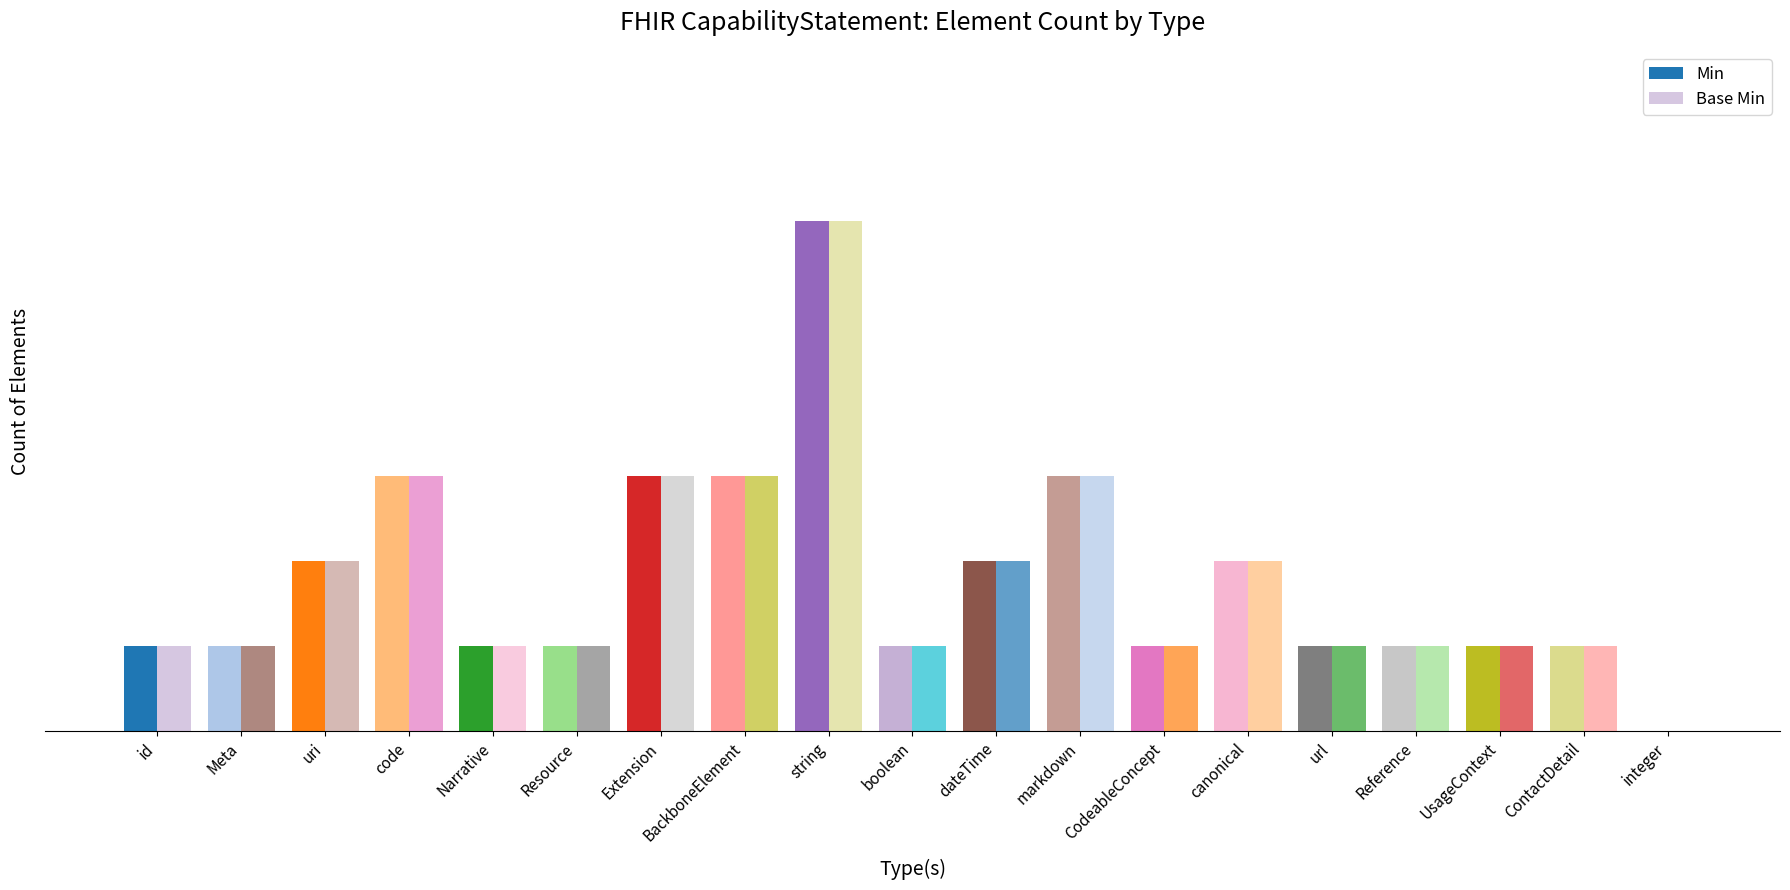

What is the average value of the Min series?

2